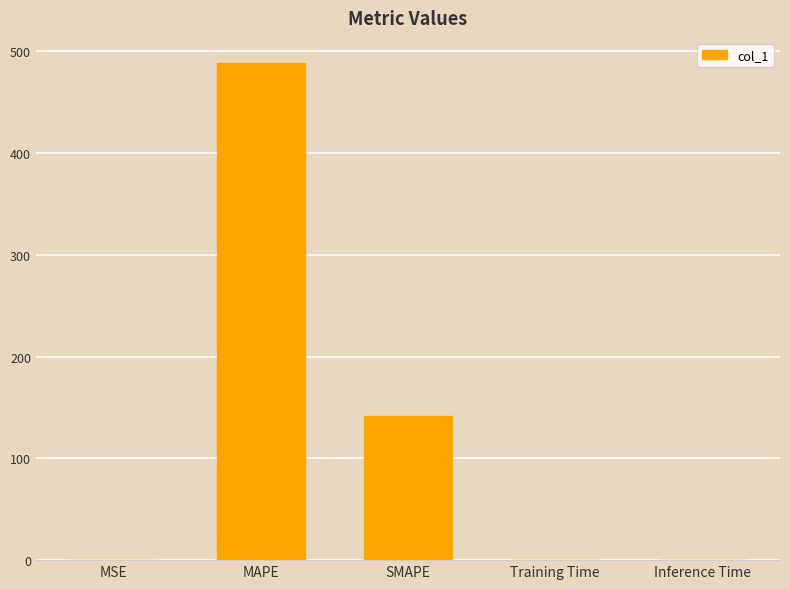

What is the sum of all values?

630.5